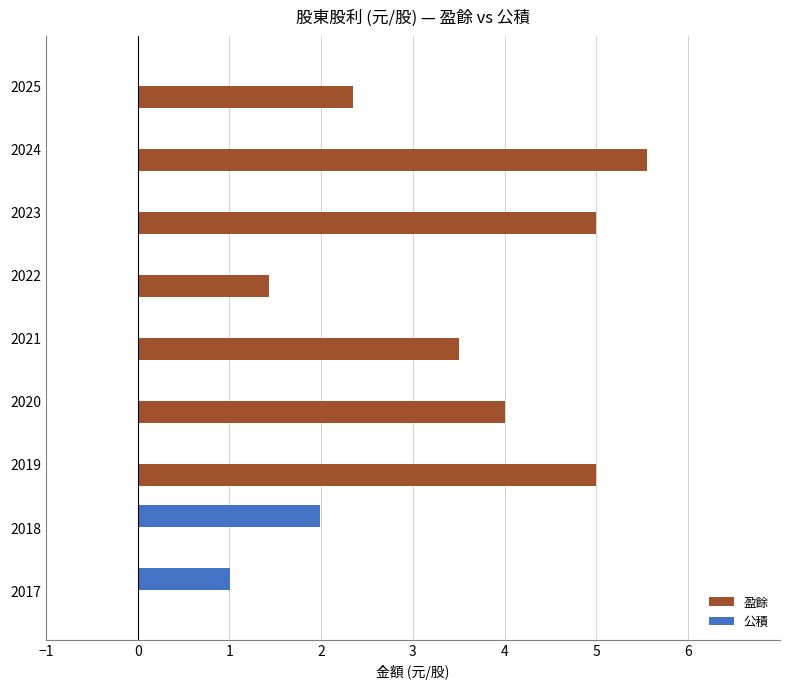

Between 2024 and 2017, which series saw the biggest shift?

盈餘